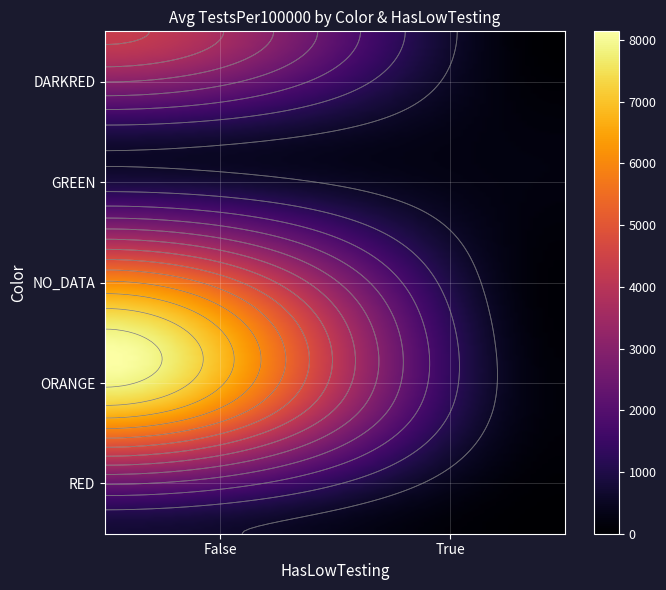

Which label corresponds to the largest value in the chart?

ORANGE_False